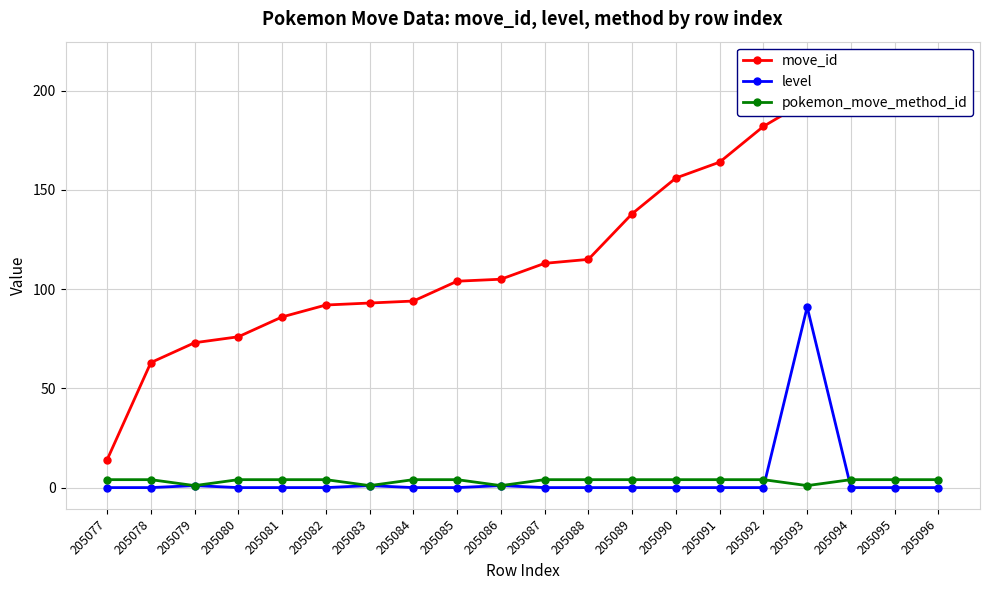

Rank the categories by pokemon_move_method_id value from lowest to highest.

205079, 205083, 205086, 205093, 205077, 205078, 205080, 205081, 205082, 205084, 205085, 205087, 205088, 205089, 205090, 205091, 205092, 205094, 205095, 205096